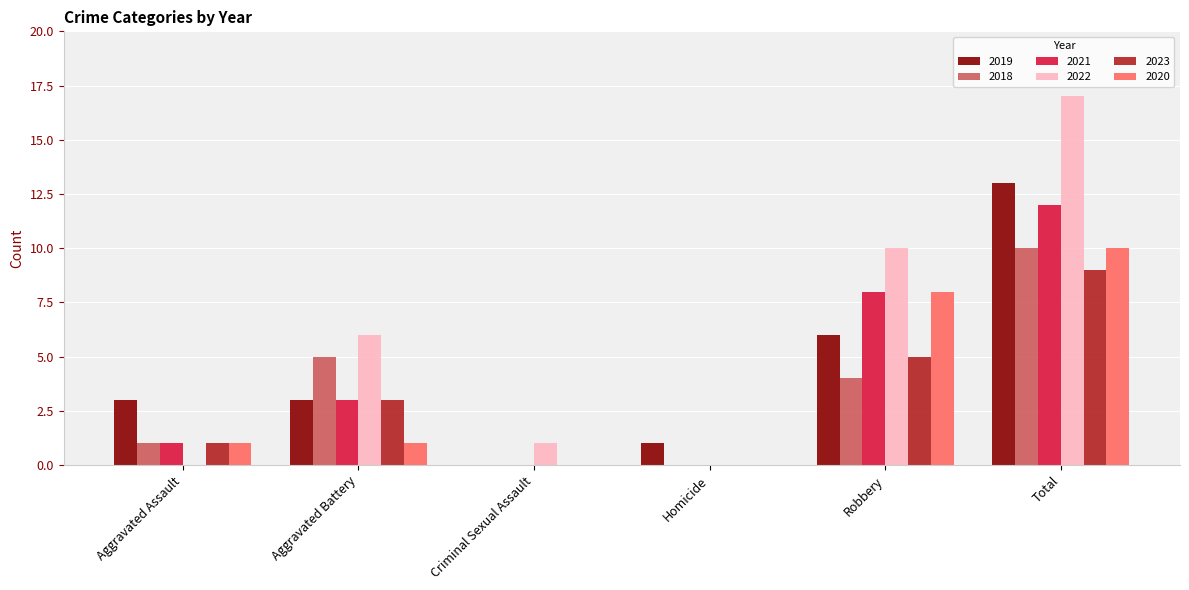

Are the bars horizontal?

No